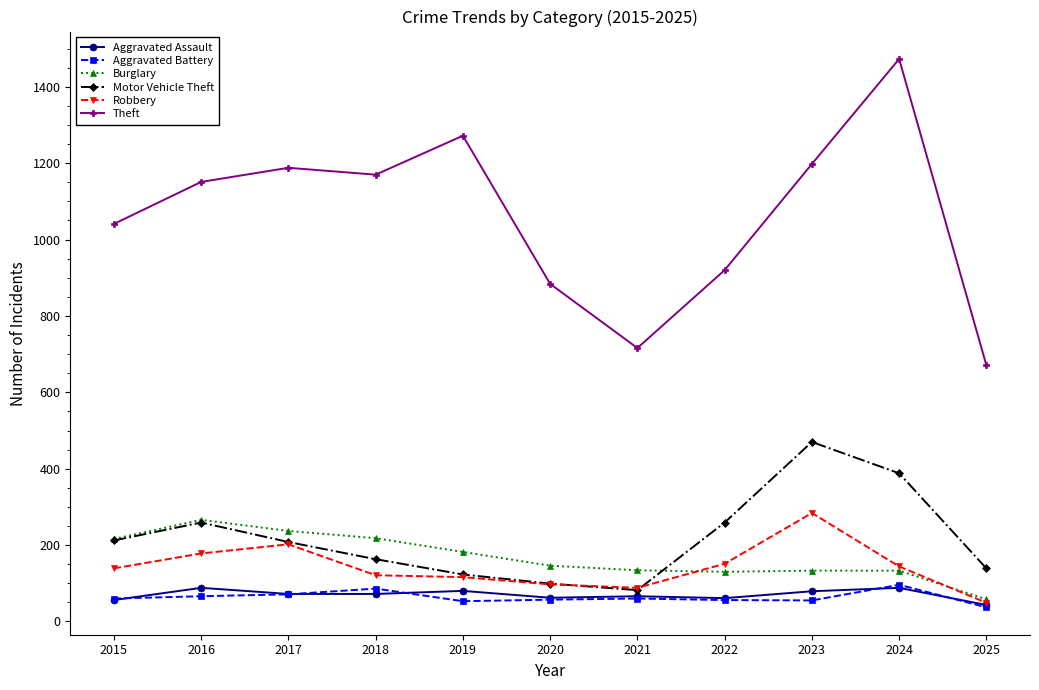

Which series ends up on top after the final intersection of Motor Vehicle Theft and Robbery?

Motor Vehicle Theft